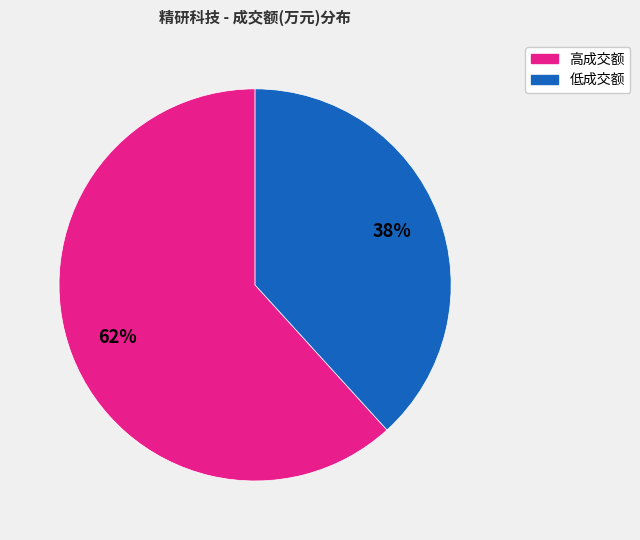

Does any single category account for the majority?

Yes